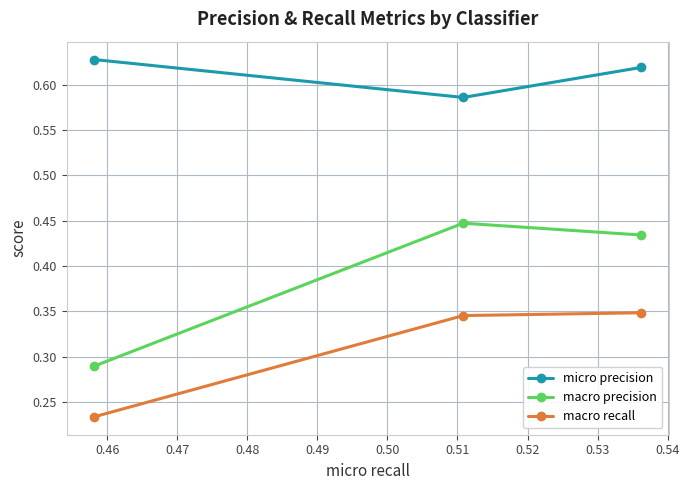

Which series has the largest total across all categories?

micro precision